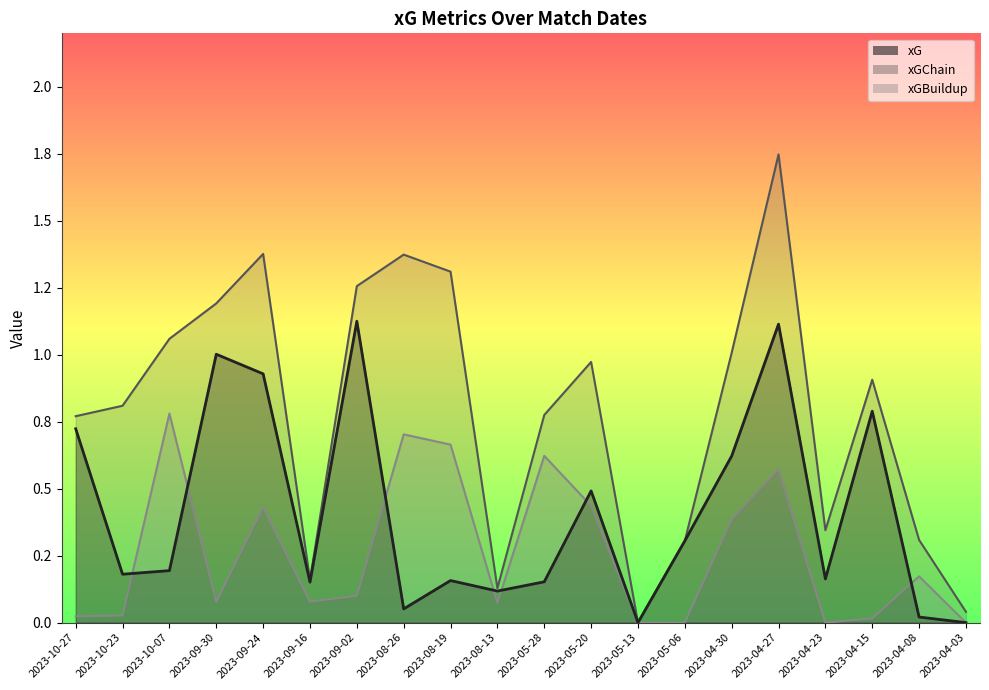

True or false: xGChain and xG intersect in this chart.

False